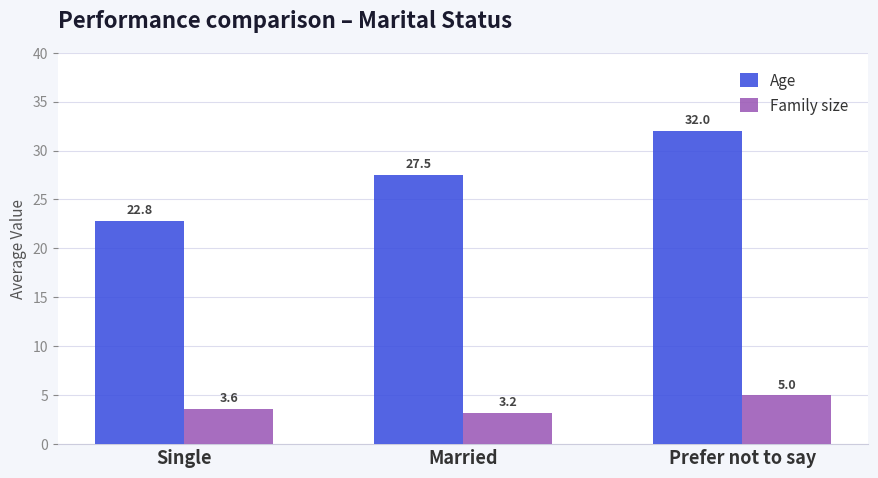

True or false: Age has a value of 43.6 at Married.

False